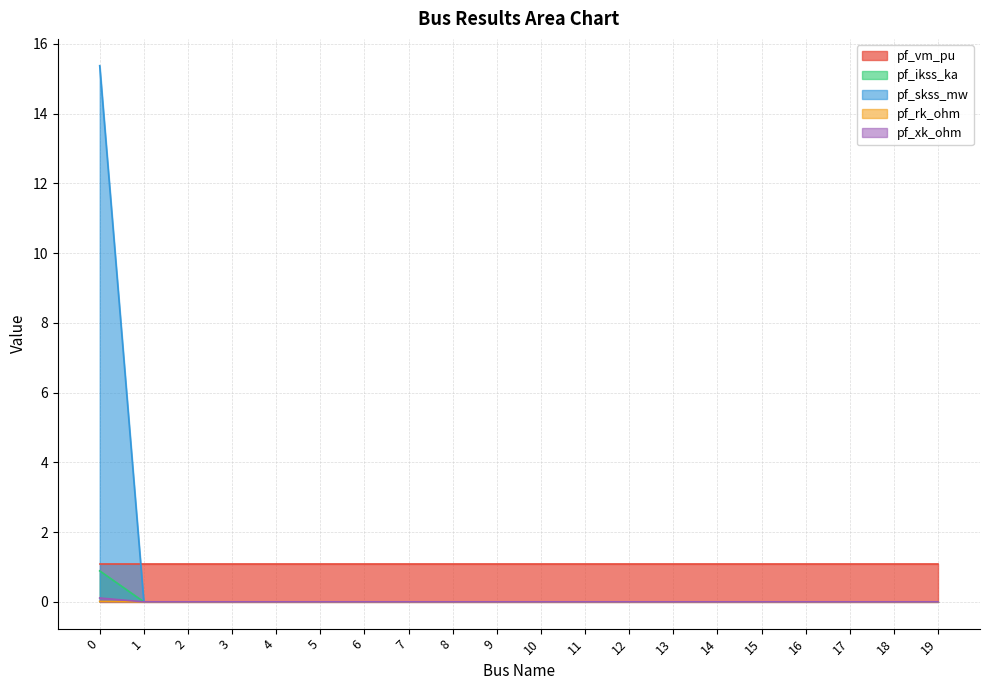

Which series changed the most between 3 and 10?

pf_ikss_ka